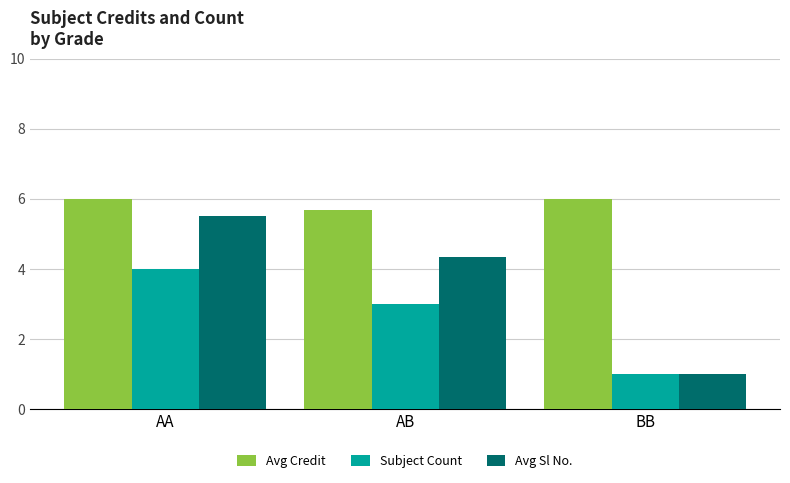

Reading left to right, what are all the values shown in this chart?

Avg Credit: AA=6.0	AB=5.7	BB=6.0
Subject Count: AA=4.0	AB=3.0	BB=1.0
Avg Sl No.: AA=5.5	AB=4.3	BB=1.0